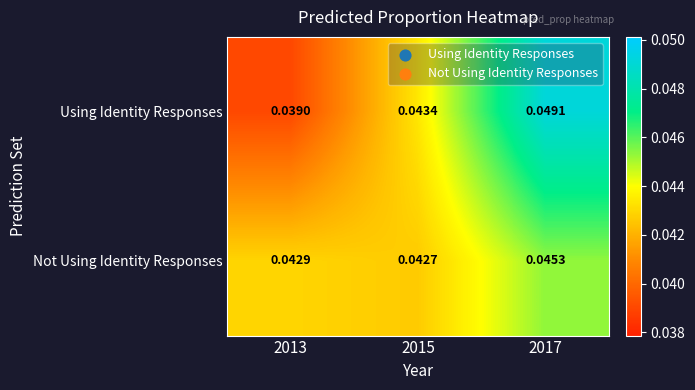

Which series has the largest range (max minus min)?

Using Identity Responses